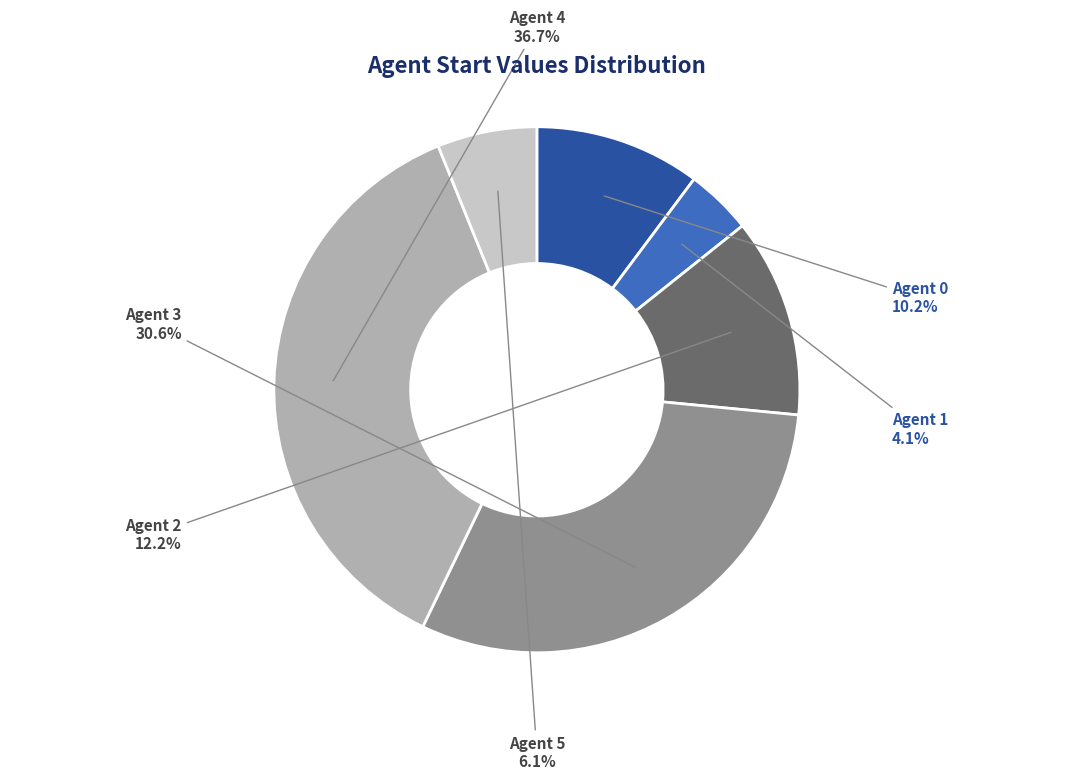

What percentage do Agent 4 and Agent 1 together represent?

40.8%